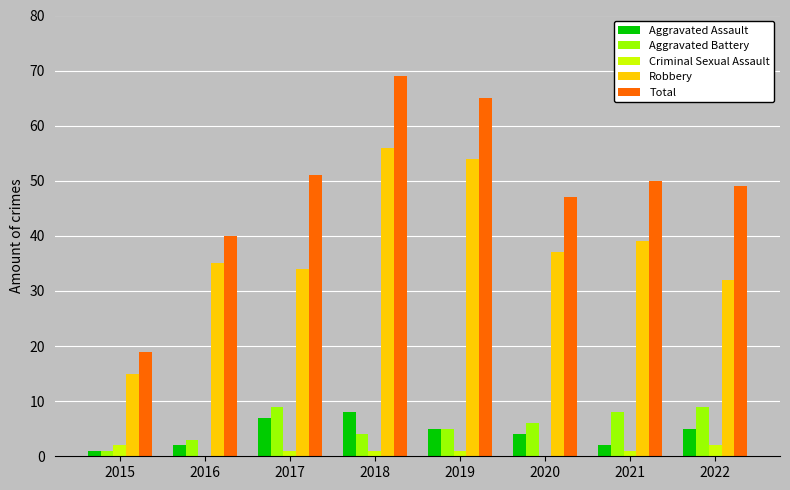

How many Aggravated Assault values are between 2 and 7?

6